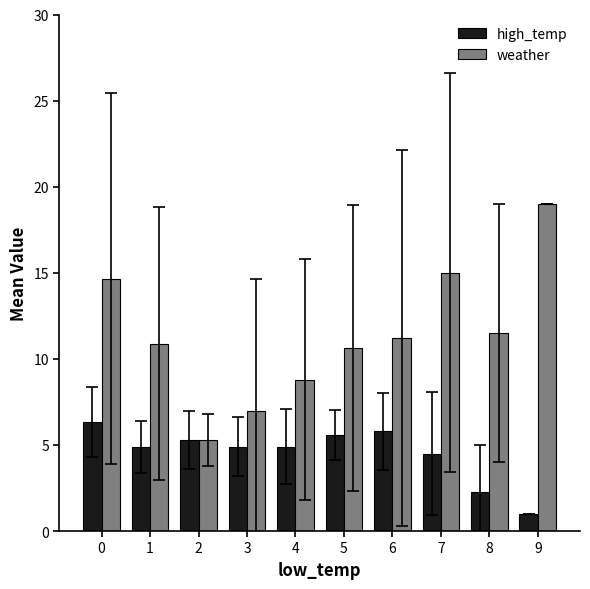

The high_temp series shows 2.2 at 8. True or false?

True